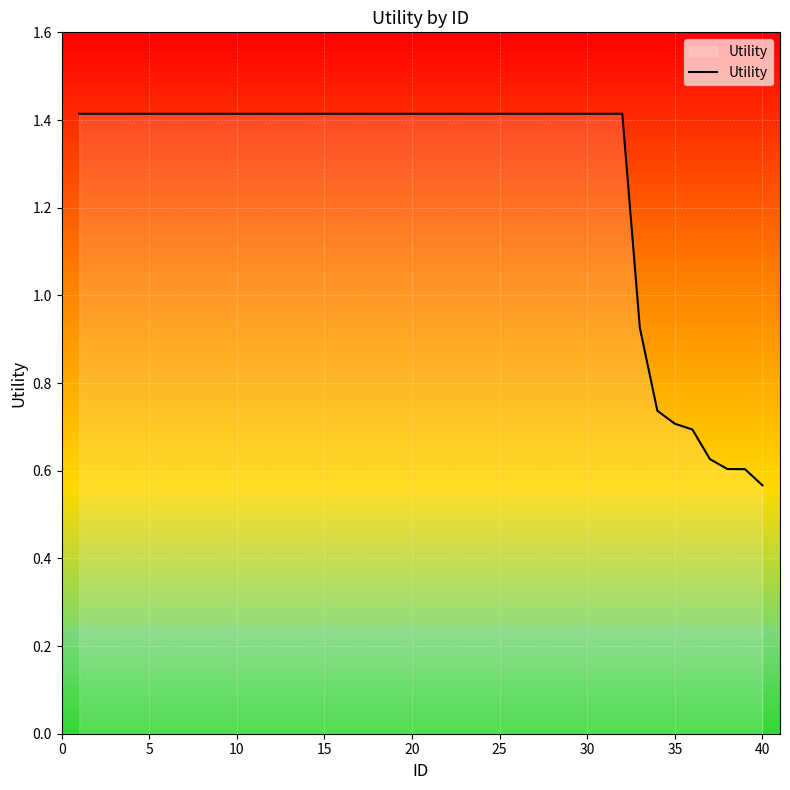

What is the difference between the maximum and minimum values?

0.8